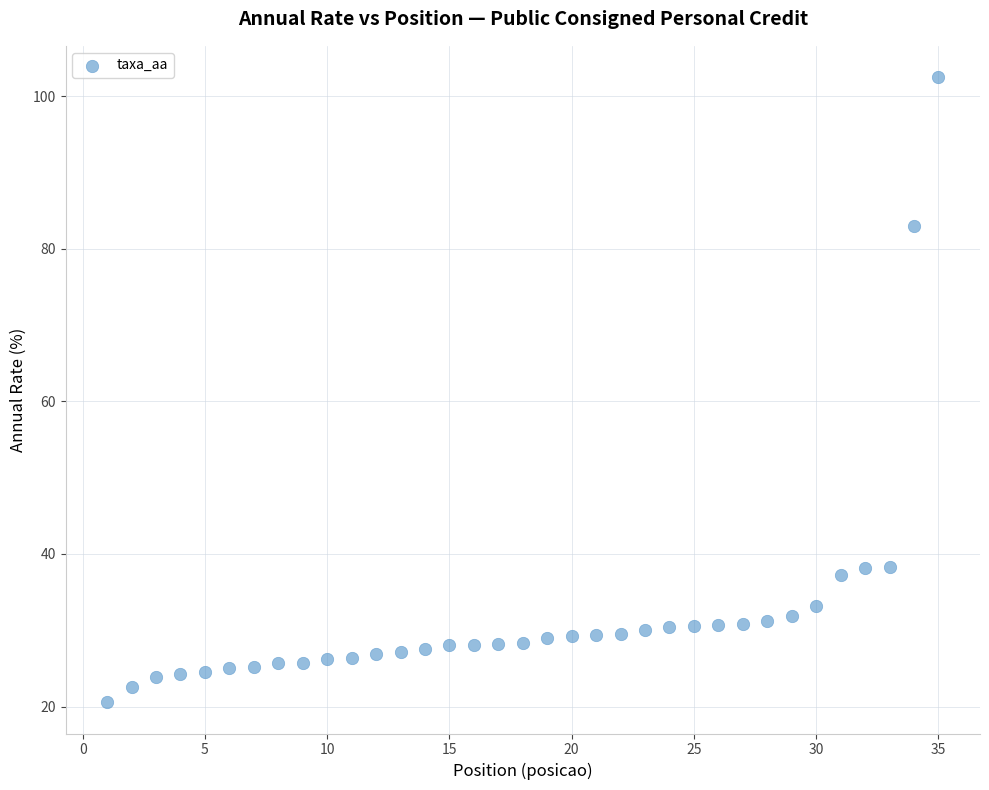

What is the range of X values (max minus min)?

34.0